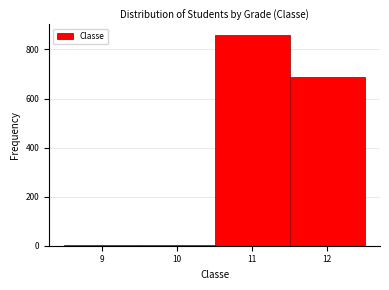

Approximately how many times larger is the value at 11 compared to 12?

1.3